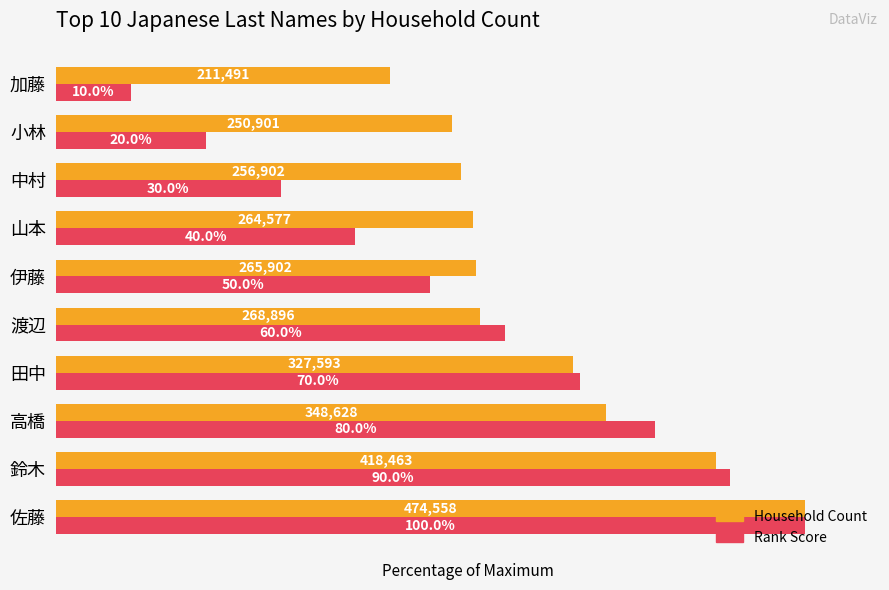

What are all the series names shown in the legend?

Household Count, Rank Score